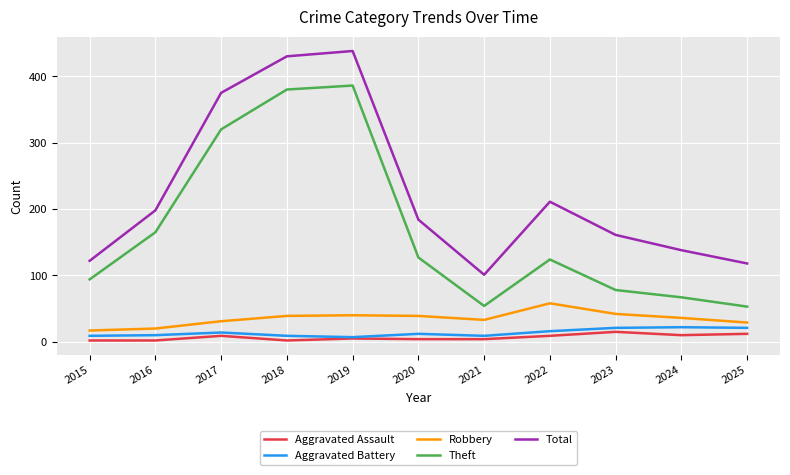

At how many categories does at least one series exceed 153?

7